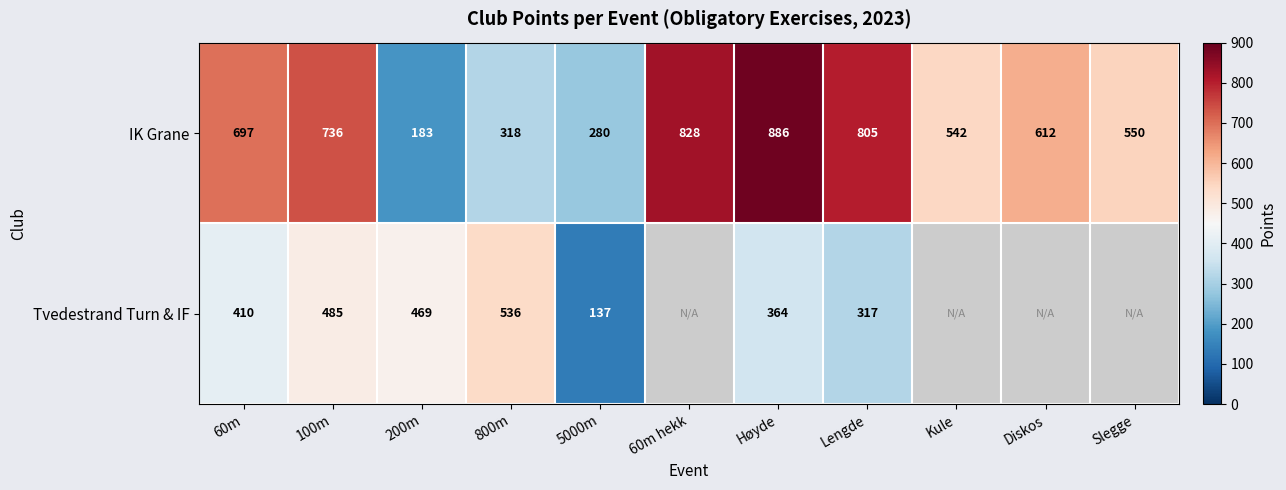

What is the approximate value of IK Grane at 200m, to the nearest 50?

200